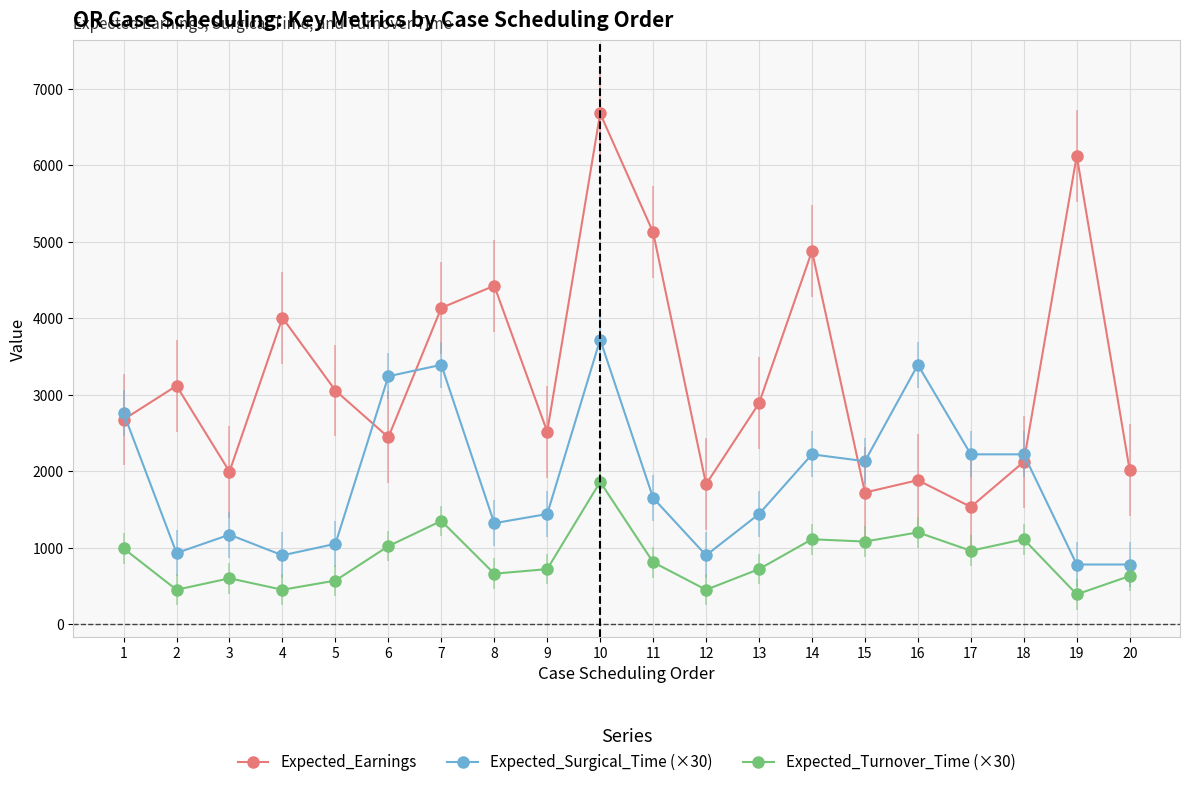

What is the difference between the highest and lowest values at 16?

2190